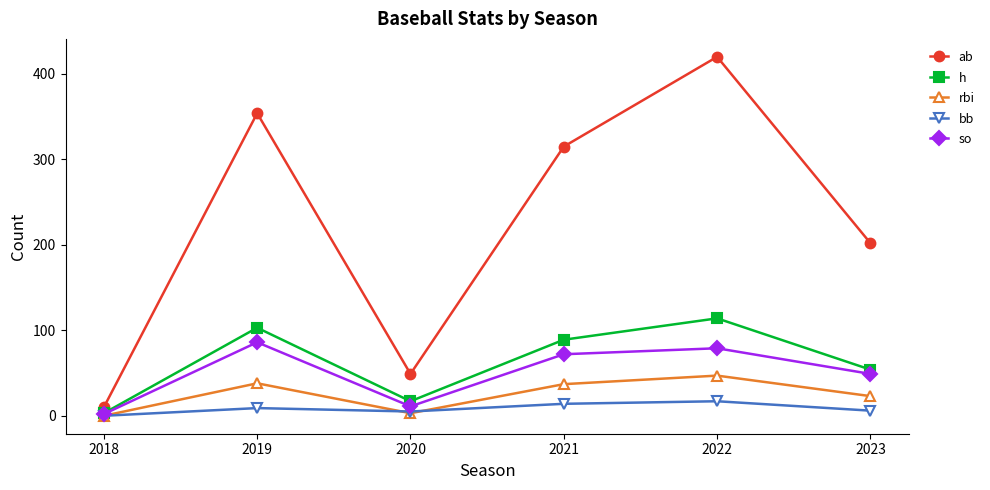

True or false: rbi and ab intersect in this chart.

False